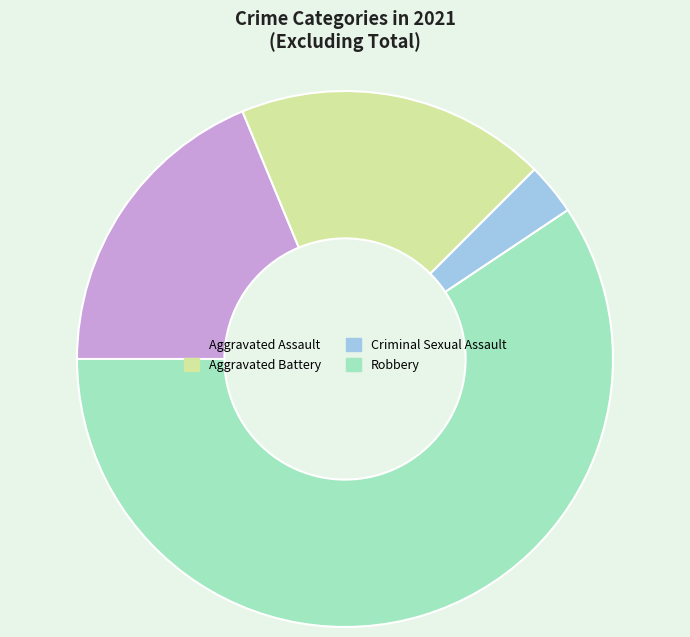

Which category has the smallest portion of the pie?

Criminal Sexual Assault